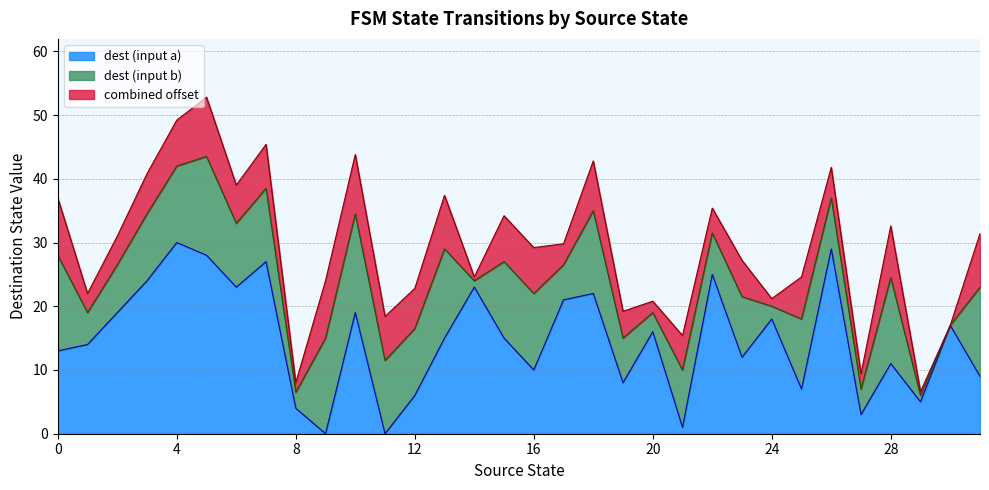

What is the total value across all series at 4?

49.2